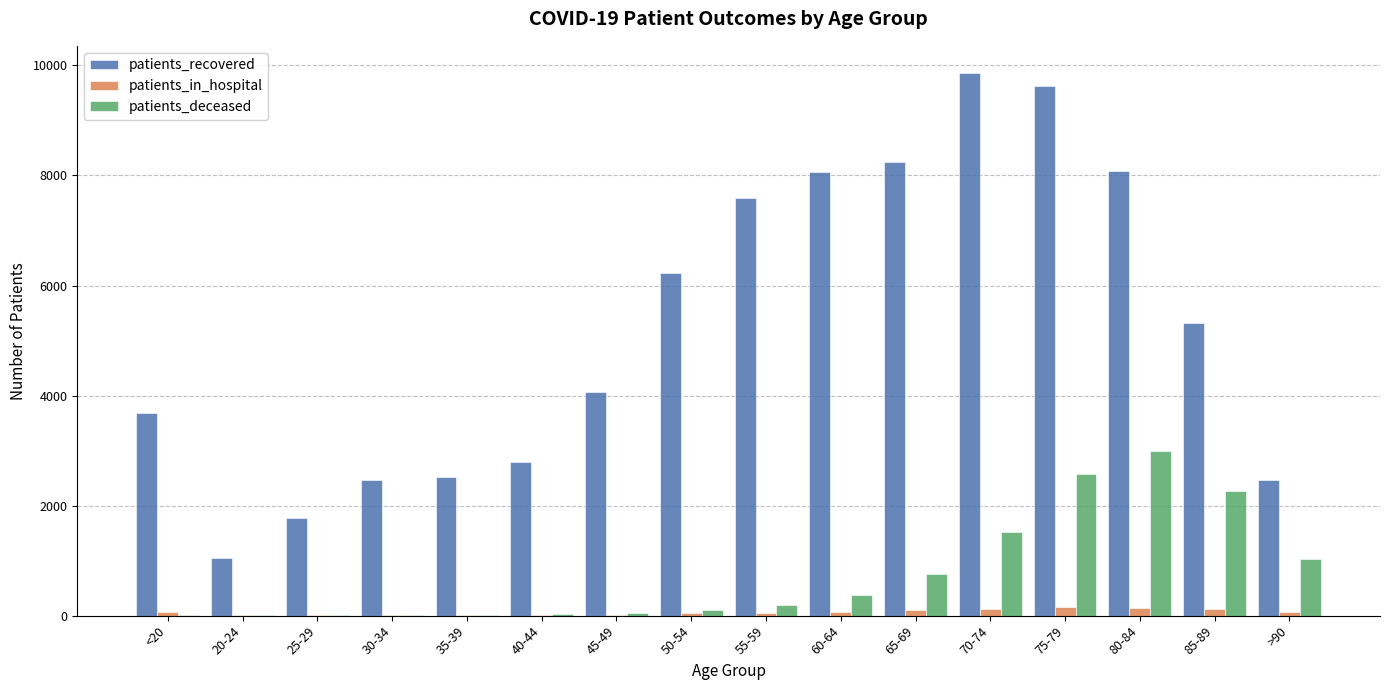

Which series has the largest total across all categories?

patients_recovered